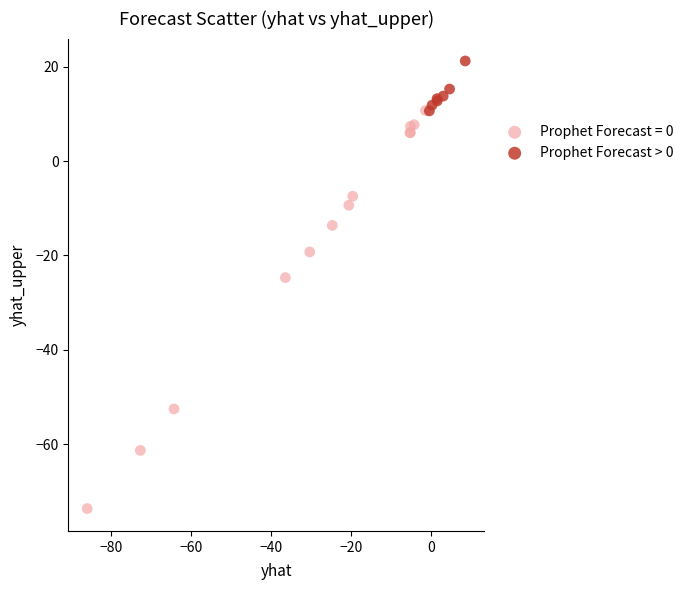

Which series has the widest spread of Y values?

Prophet Forecast = 0